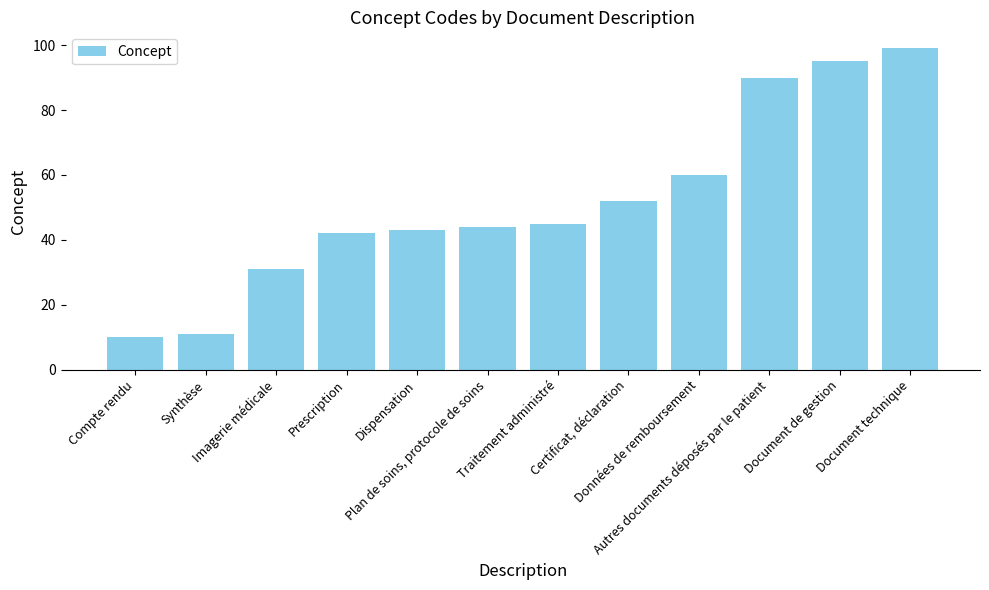

Rank the categories by value from highest to lowest.

Document technique, Document de gestion, Autres documents déposés par le patient, Données de remboursement, Certificat, déclaration, Traitement administré, Plan de soins, protocole de soins, Dispensation, Prescription, Imagerie médicale, Synthèse, Compte rendu